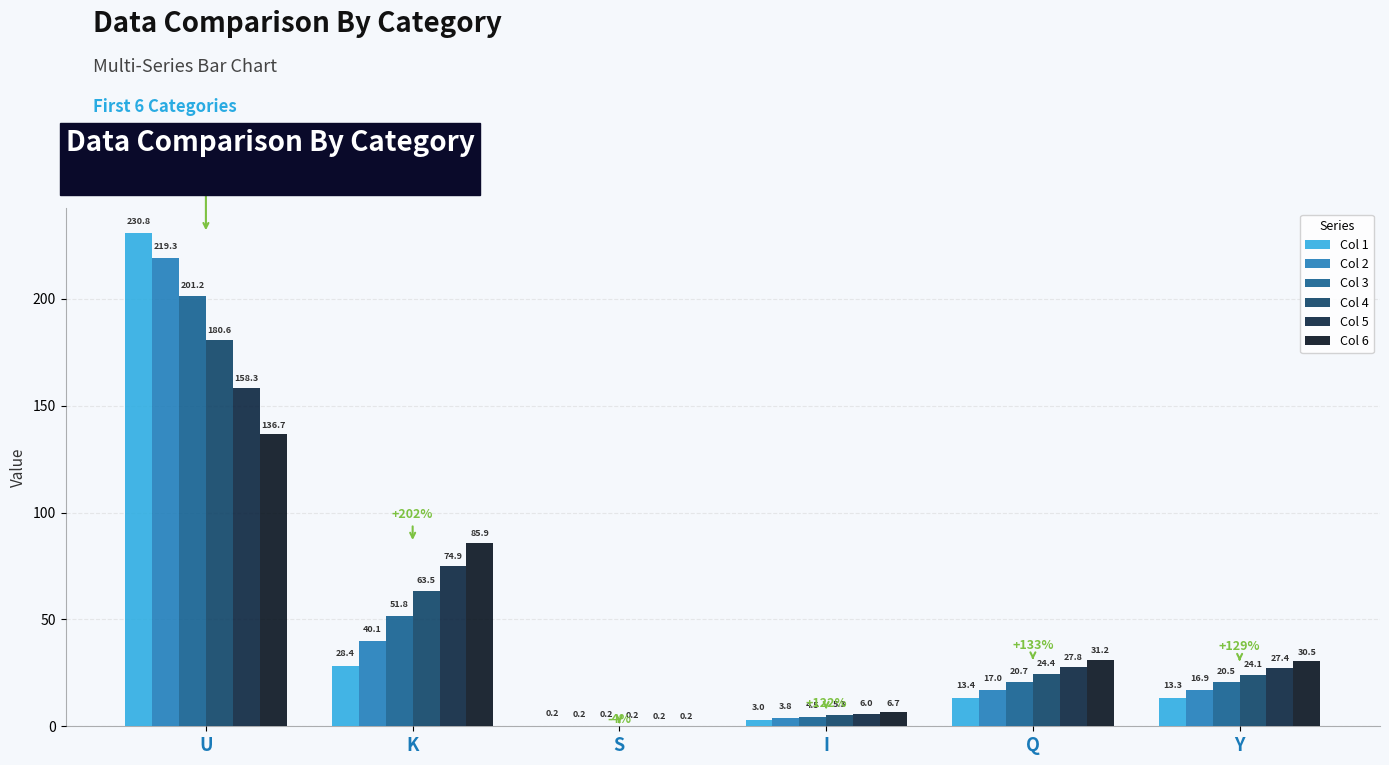

True or false: Col 6 has a value of 20.0 at Q.

False